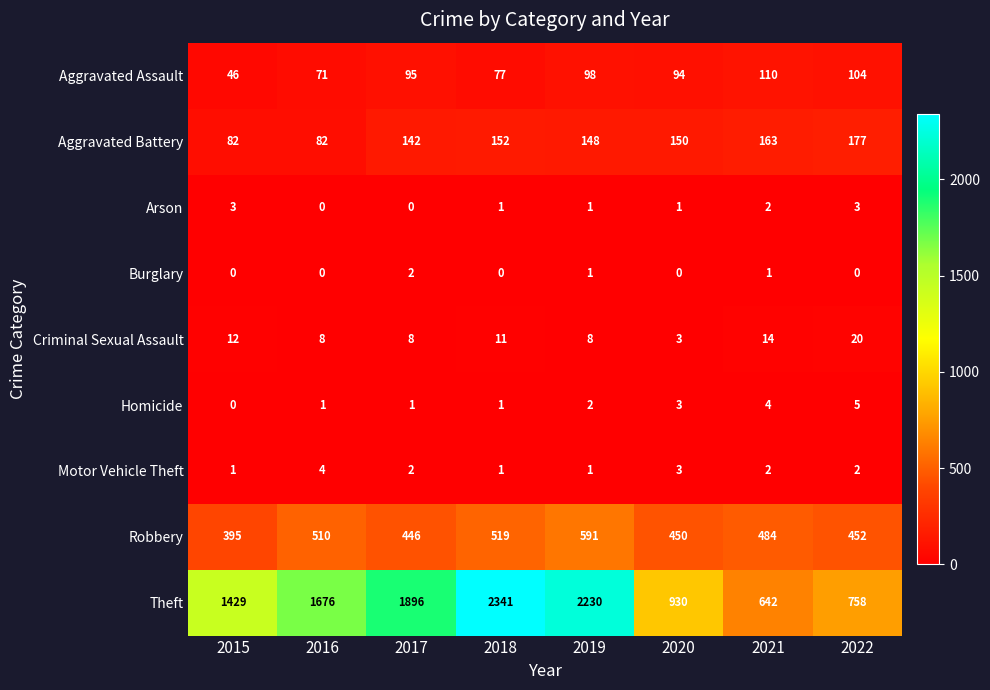

Between 2020 and 2021, which series saw the biggest shift?

Theft